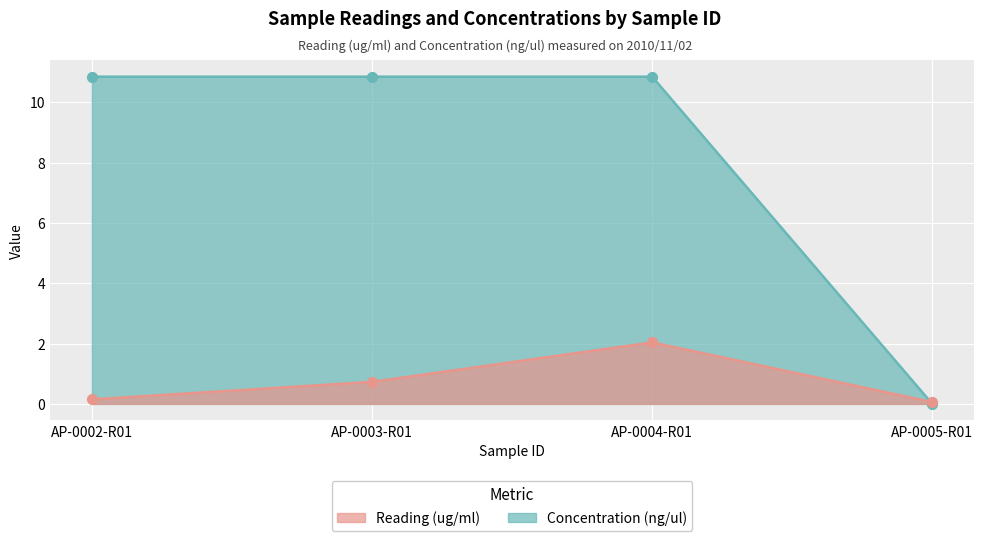

Which series has the largest Y range (max minus min)?

Concentration (ng/ul)